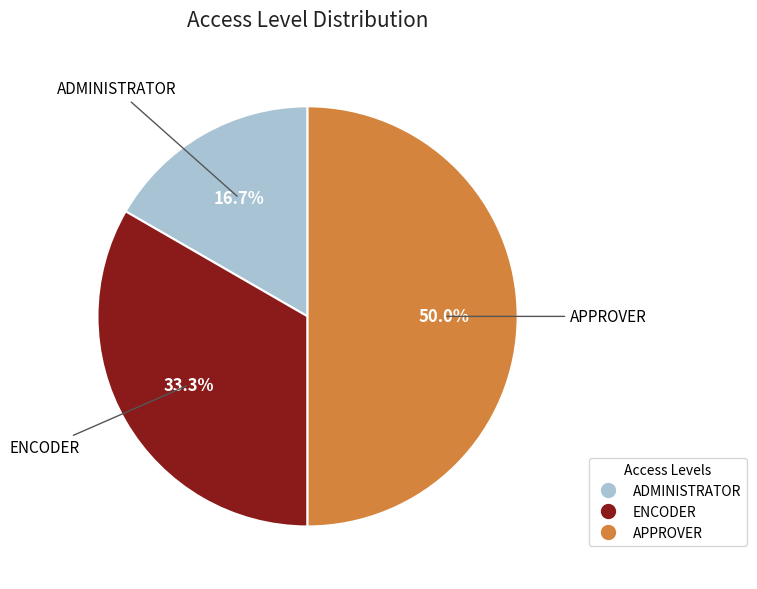

Combined, do APPROVER and ENCODER account for over 50%?

Yes